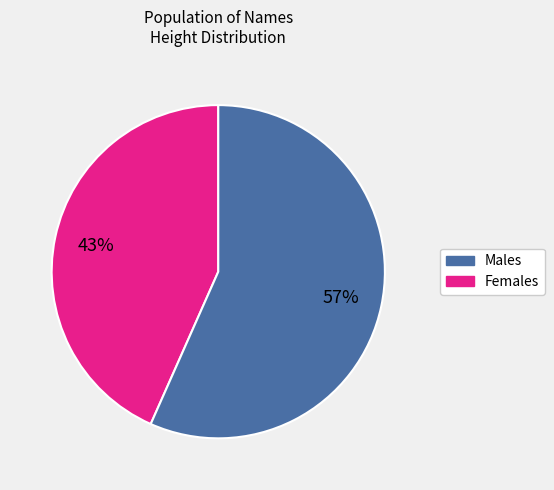

Is there a majority slice in this chart?

Yes